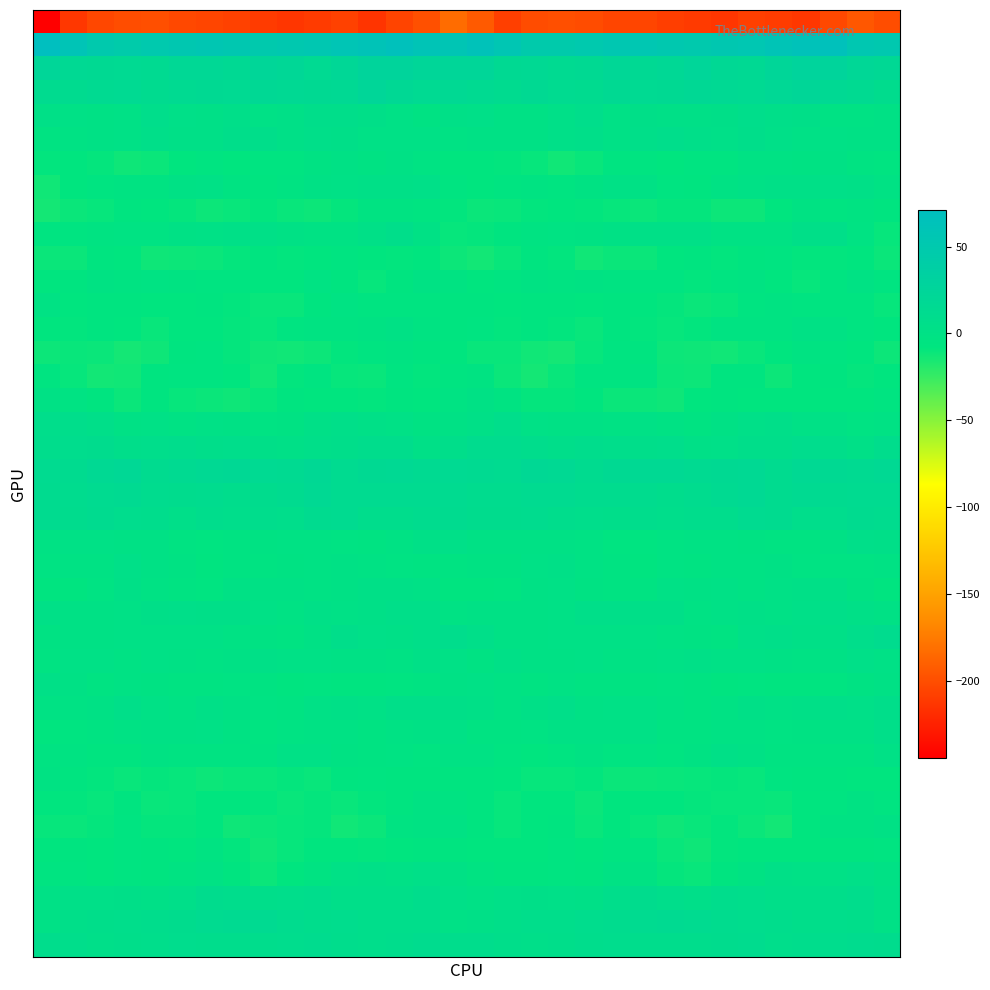

How many data points does each series have?

32